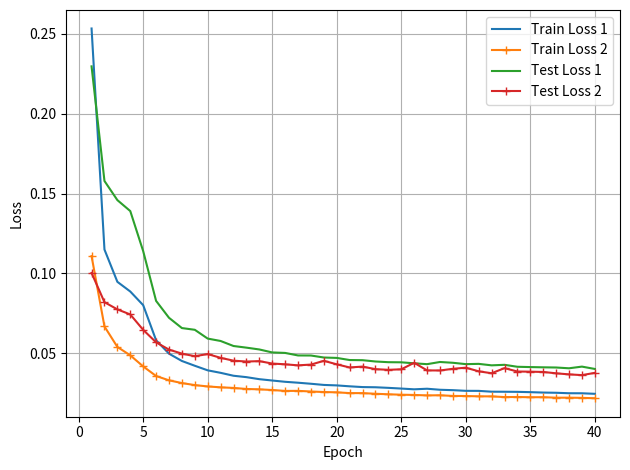

How many times do Test Loss 1 and Train Loss 1 cross each other?

1